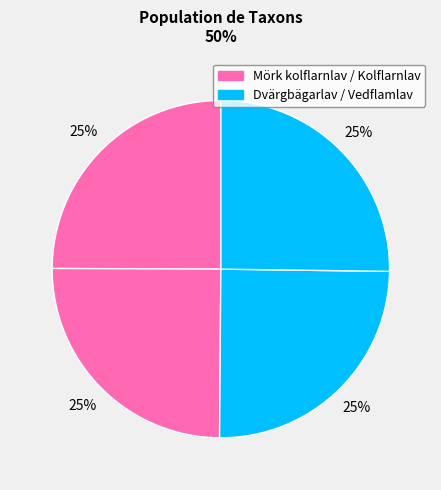

Count the number of slices in the pie.

4